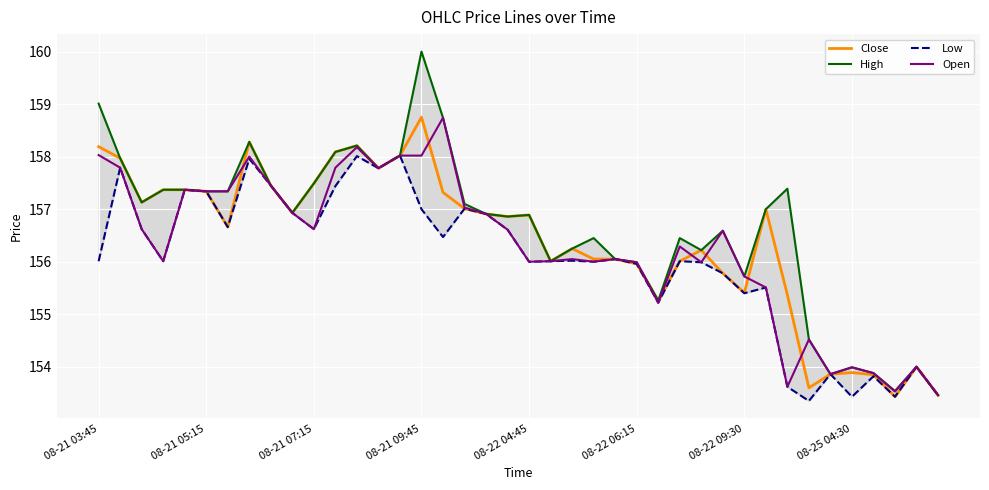

Where does the Open series first go above 156?

08-21 03:45